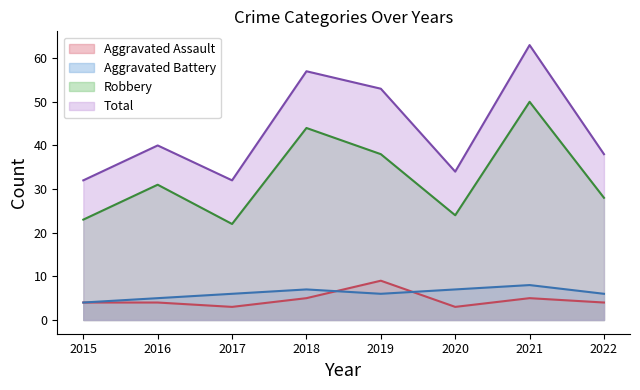

What is the sum of all Robbery values?

260